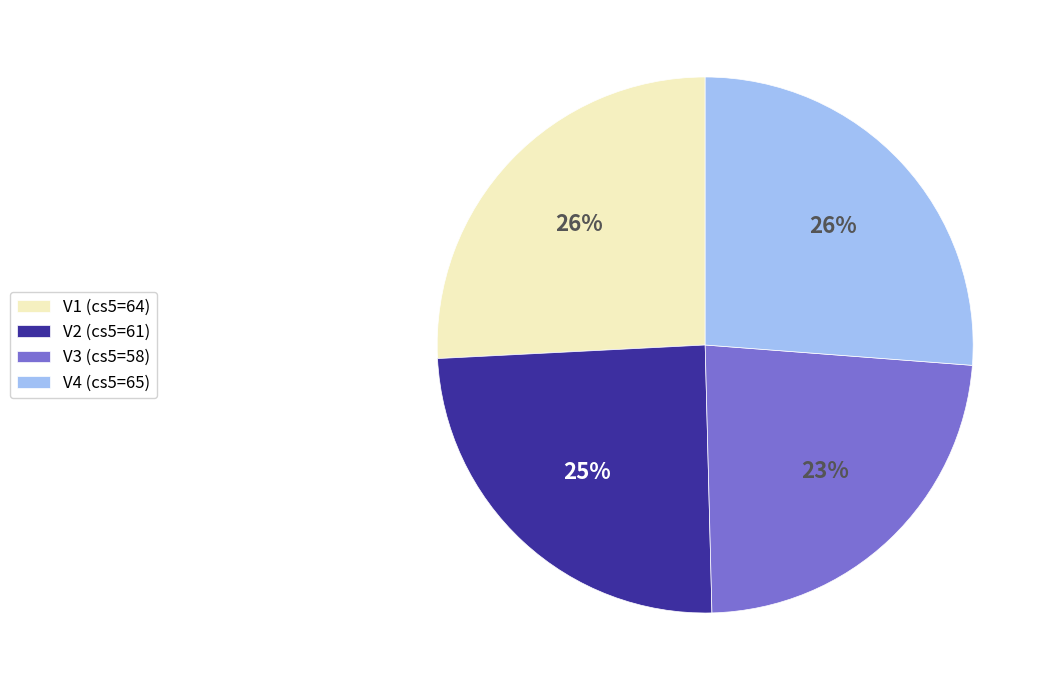

To the nearest percent, what portion does V4 represent?

26%